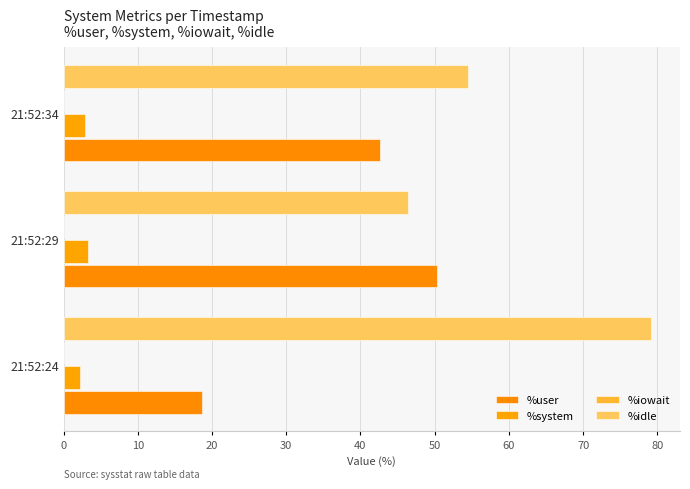

Count the number of data series in this chart.

4